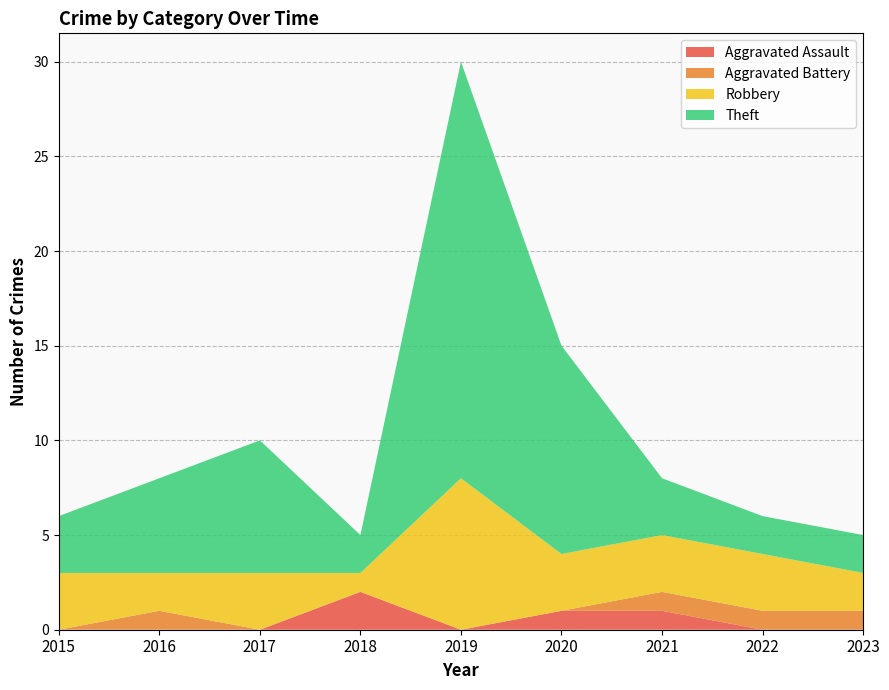

Reading left to right, transcribe all the data shown in this chart.

Aggravated Assault: 2015=0	2016=0	2017=0	2018=2	2019=0	2020=1	2021=1	2022=0	2023=0
Aggravated Battery: 2015=0	2016=1	2017=0	2018=0	2019=0	2020=0	2021=1	2022=1	2023=1
Robbery: 2015=3	2016=2	2017=3	2018=1	2019=8	2020=3	2021=3	2022=3	2023=2
Theft: 2015=3	2016=5	2017=7	2018=2	2019=22	2020=11	2021=3	2022=2	2023=2